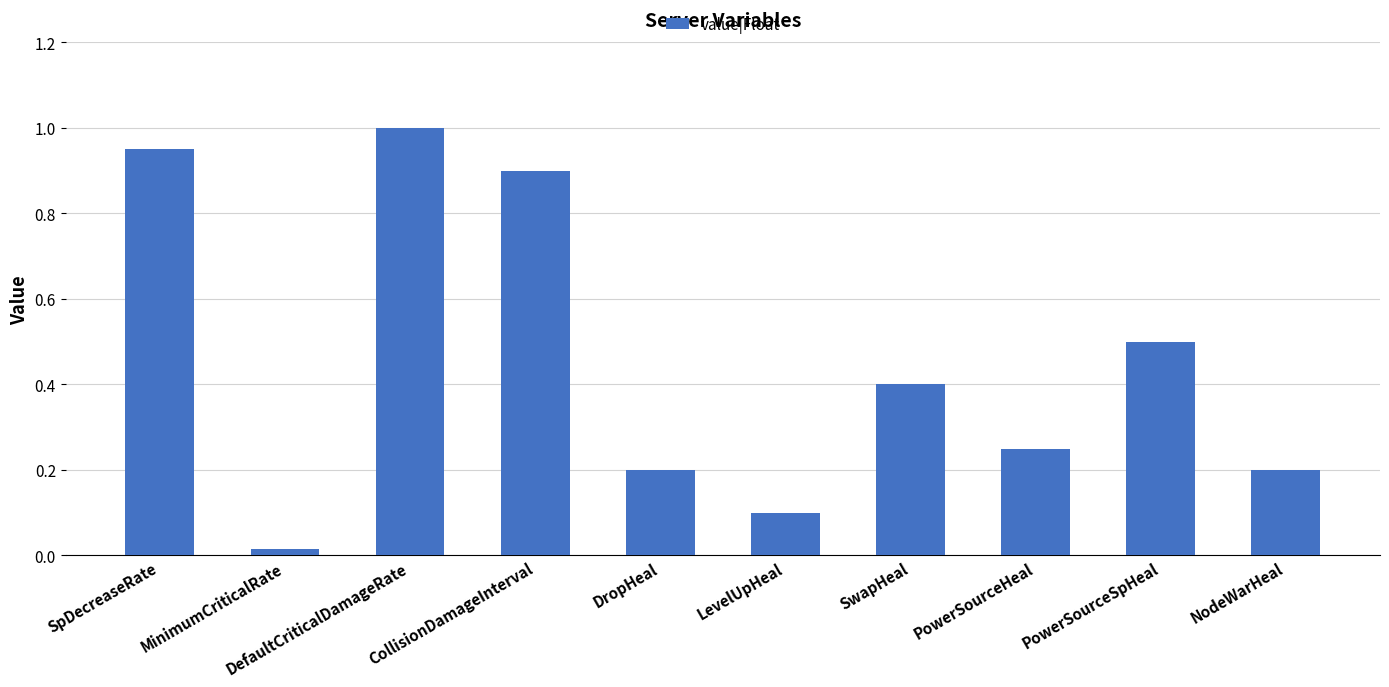

What is the sum of the values at CollisionDamageInterval and PowerSourceSpHeal?

1.4